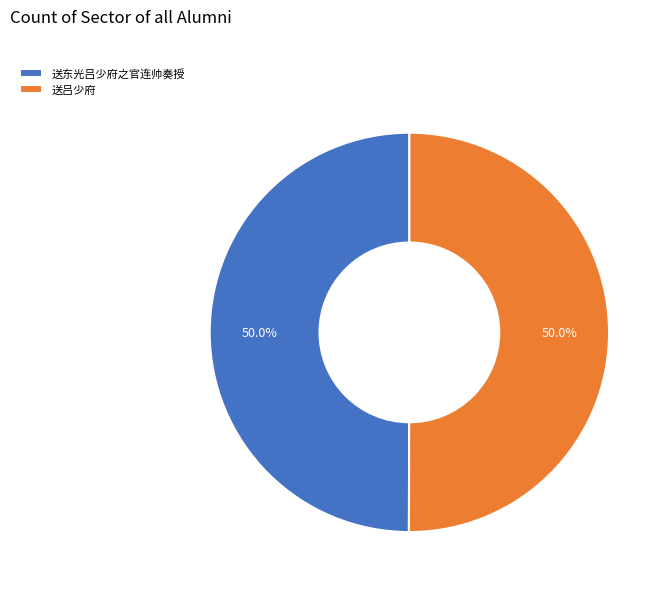

Approximately how many times larger is the value at 送东光吕少府之官连帅奏授 compared to 送吕少府?

1.0